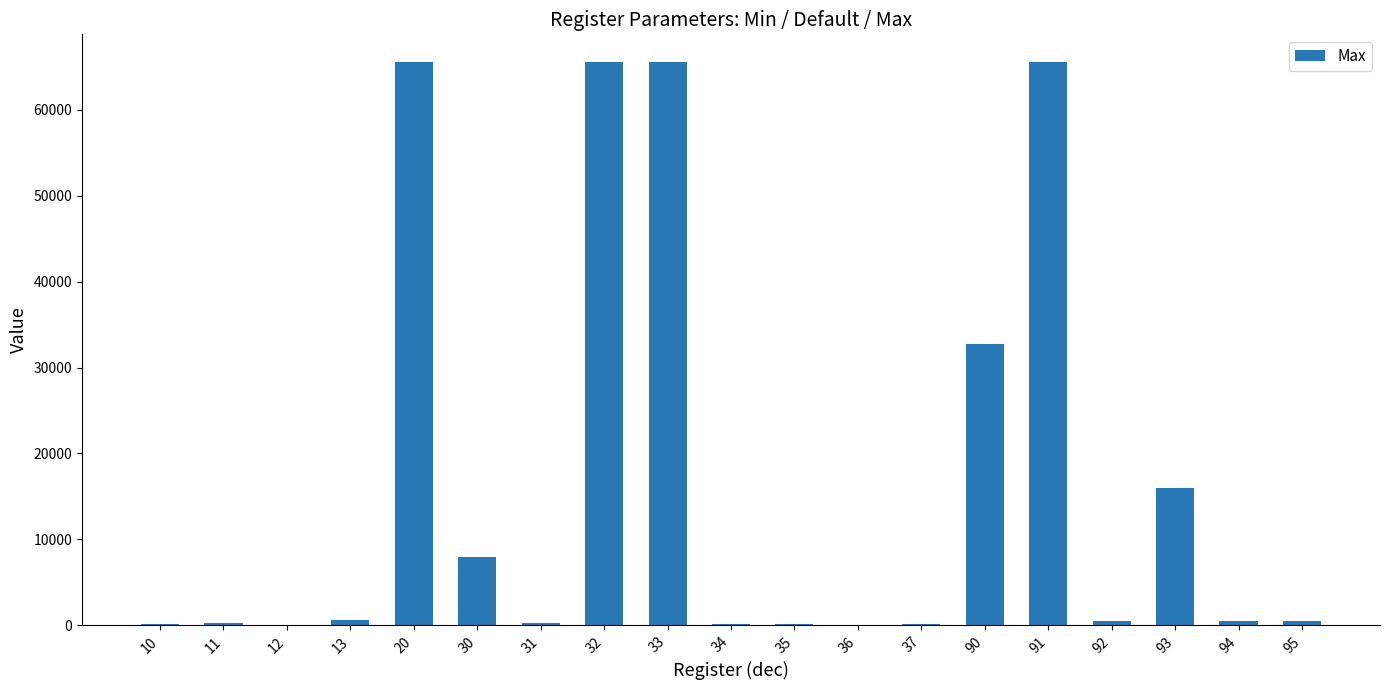

What is the maximum value shown in the chart?

65535